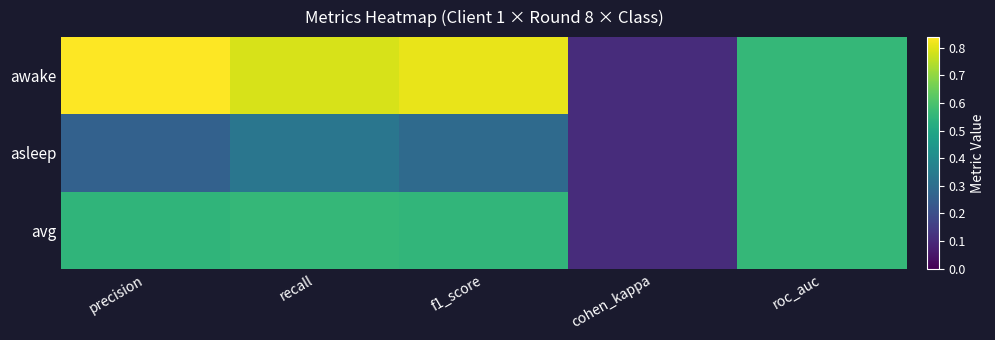

How many data points does each series have?

5